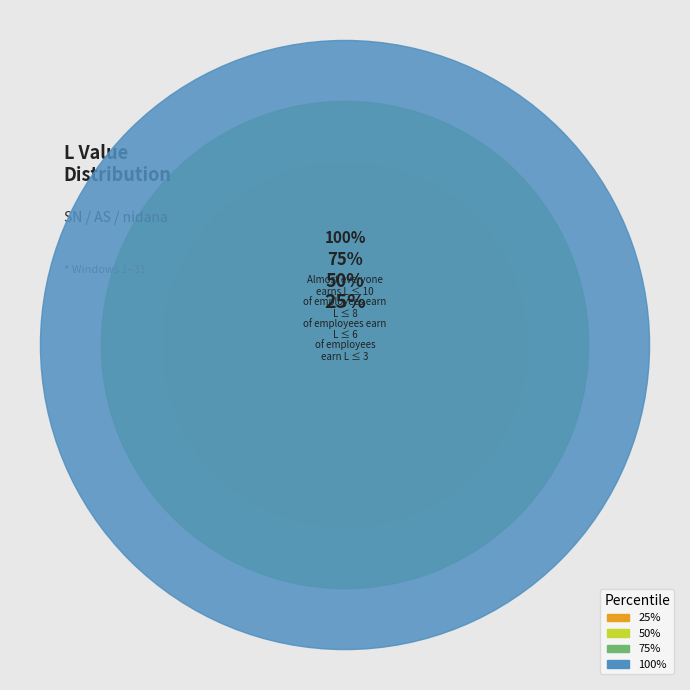

Does 3 represent more than half of the total?

No